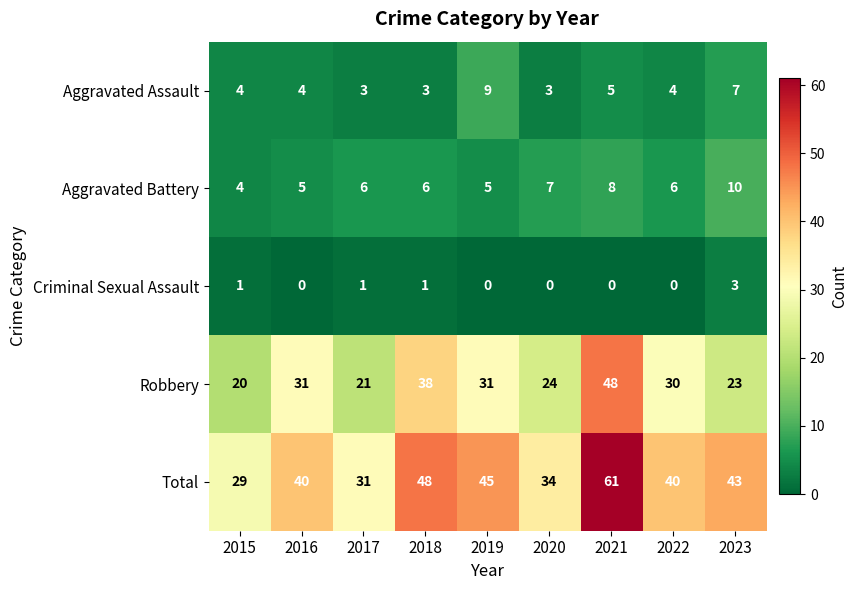

At 2017, list the series in order from smallest to largest.

Criminal Sexual Assault, Aggravated Assault, Aggravated Battery, Robbery, Total